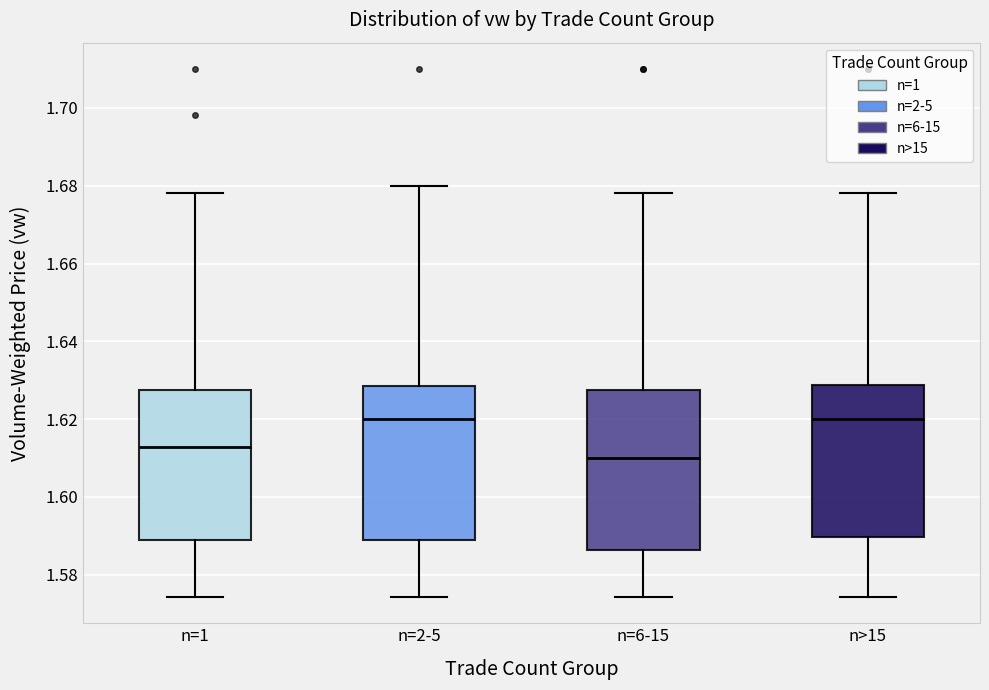

Where is the lower edge of the box for n>15 on the y-axis? The values are not printed on the chart, so give them approximately, as read against the axis.

1.590